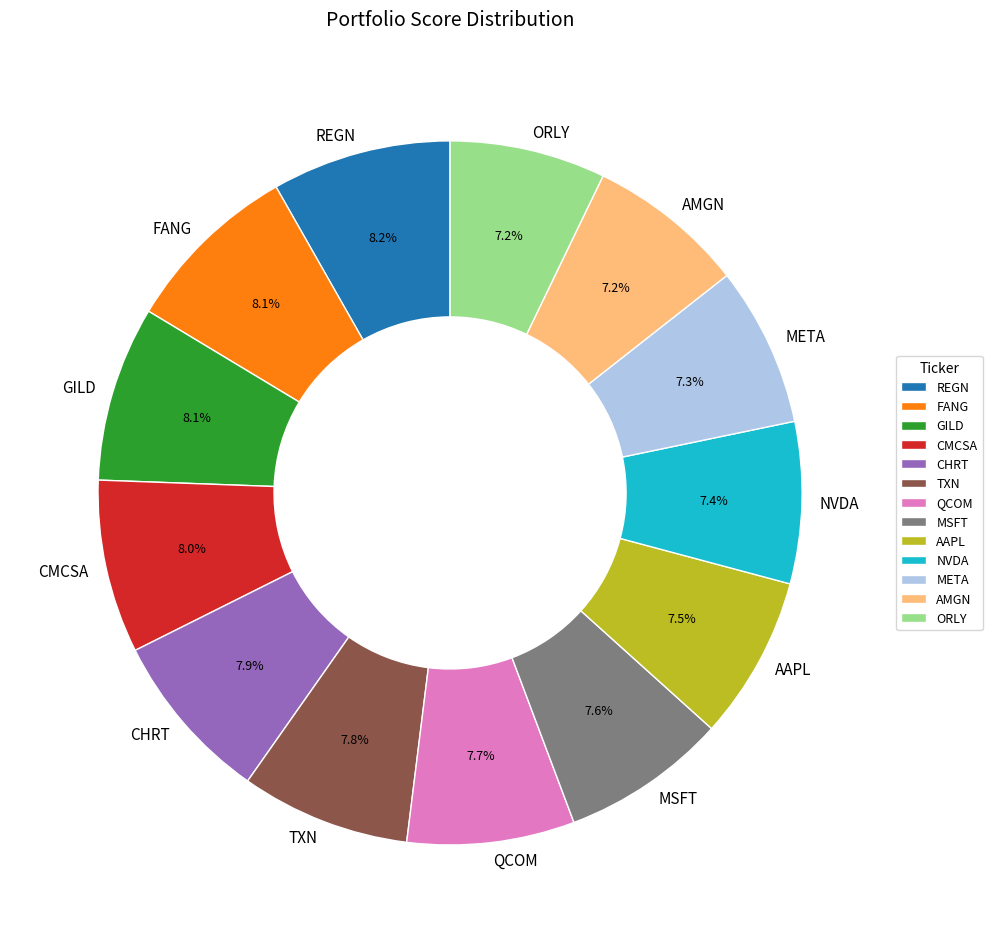

Is there a majority slice in this chart?

No